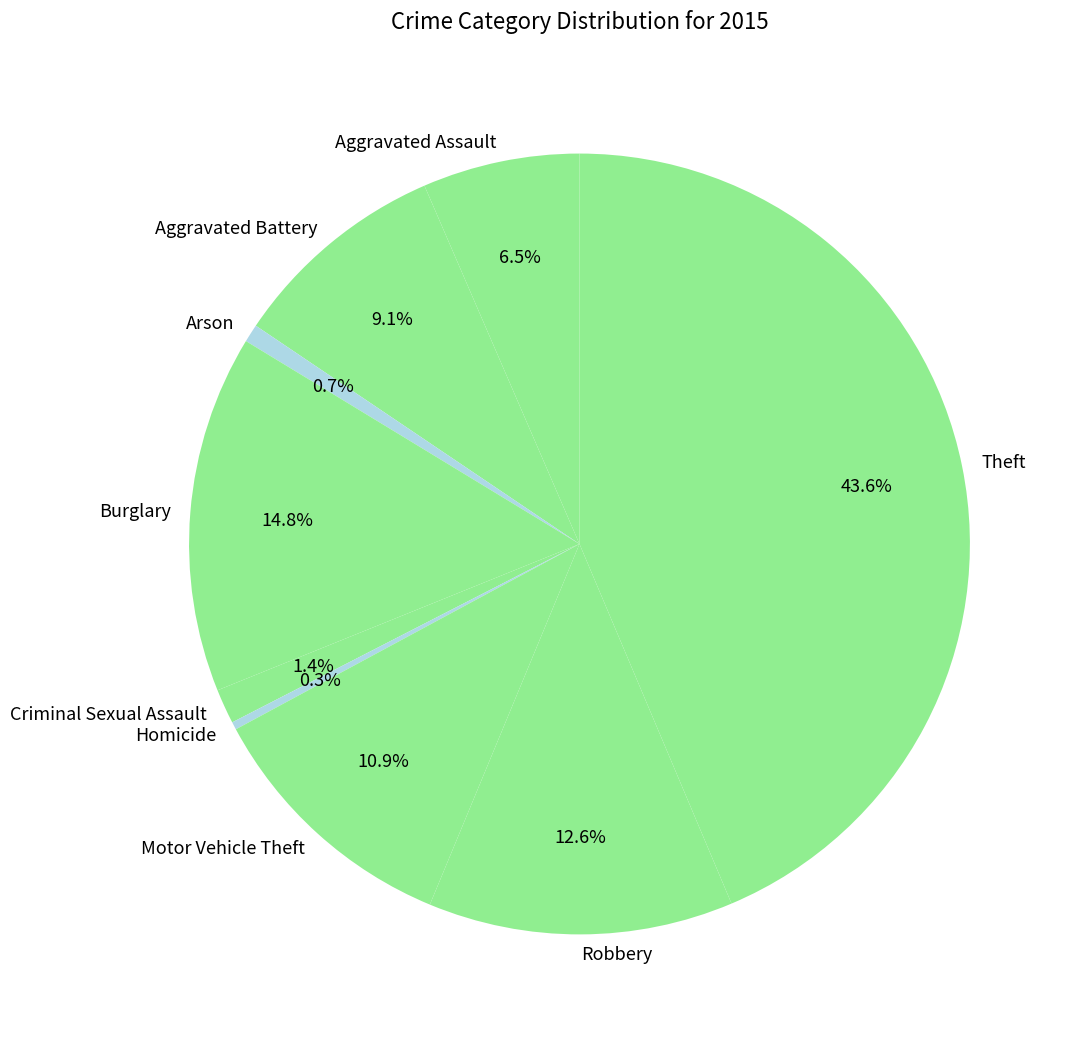

Which slice is the largest?

Theft